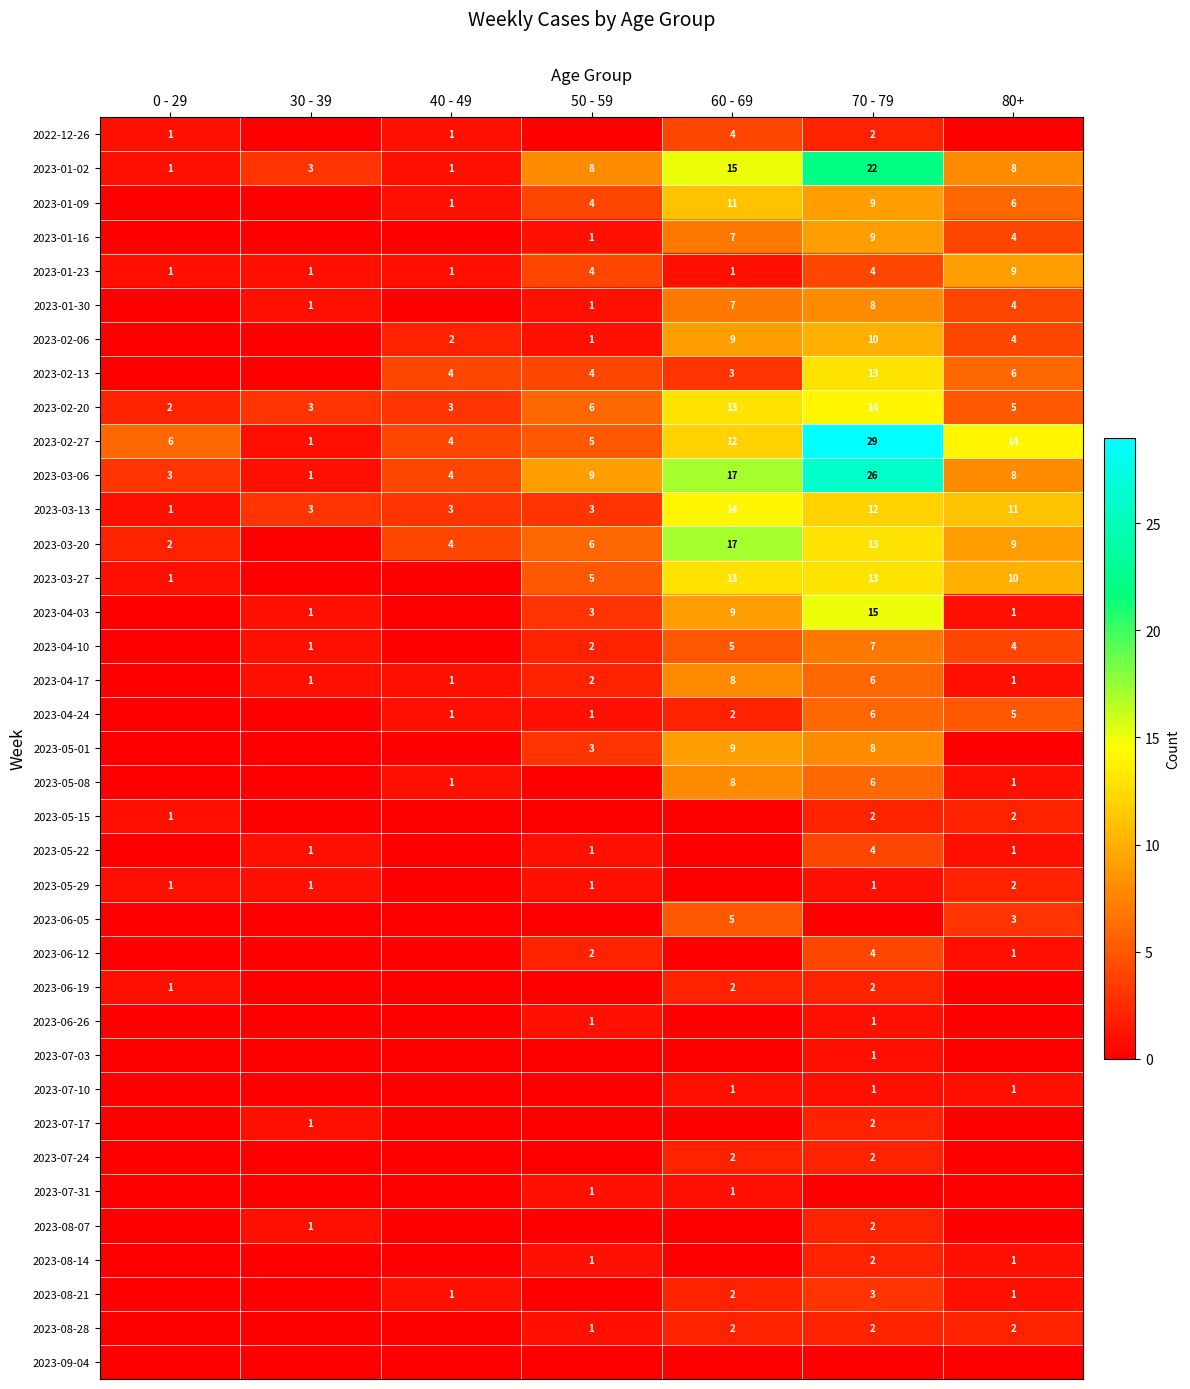

What is the sum of the 2023-01-09 values at 80+ and 50 - 59?

10